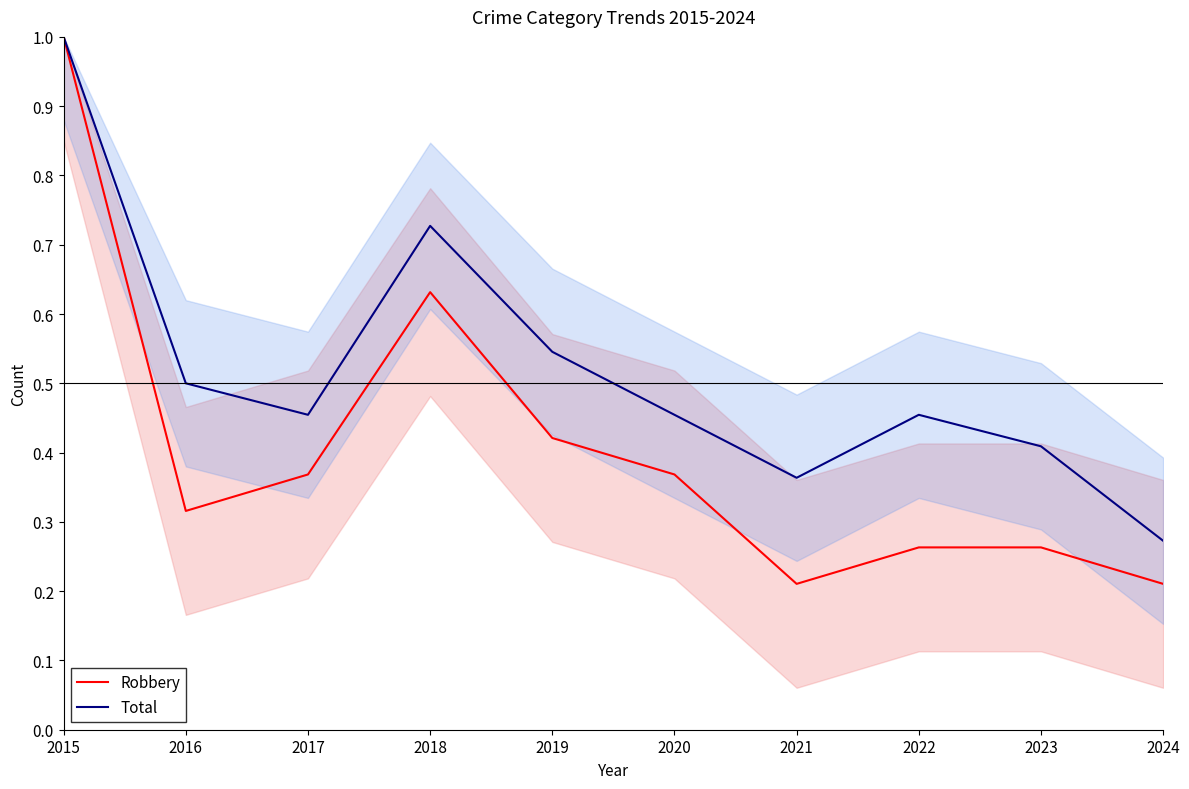

The Robbery series shows 0.2 at 2017. True or false?

False